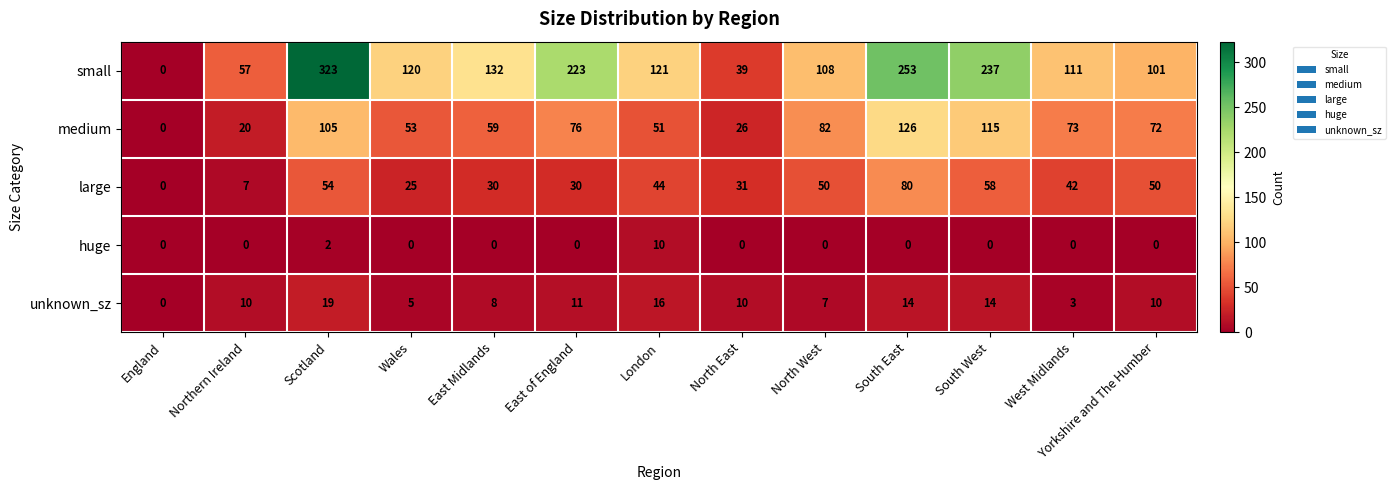

Rank the series by their maximum value, from lowest to highest.

huge, unknown_sz, large, medium, small